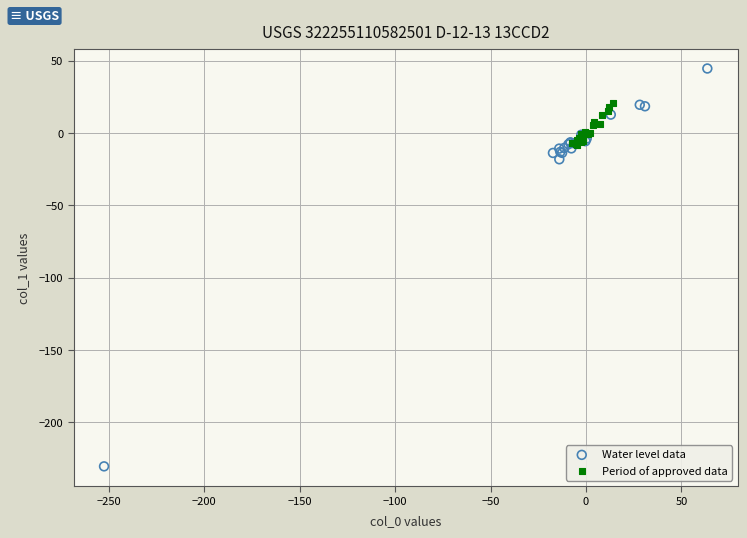

Which series contains the lowest Y value?

Water level data